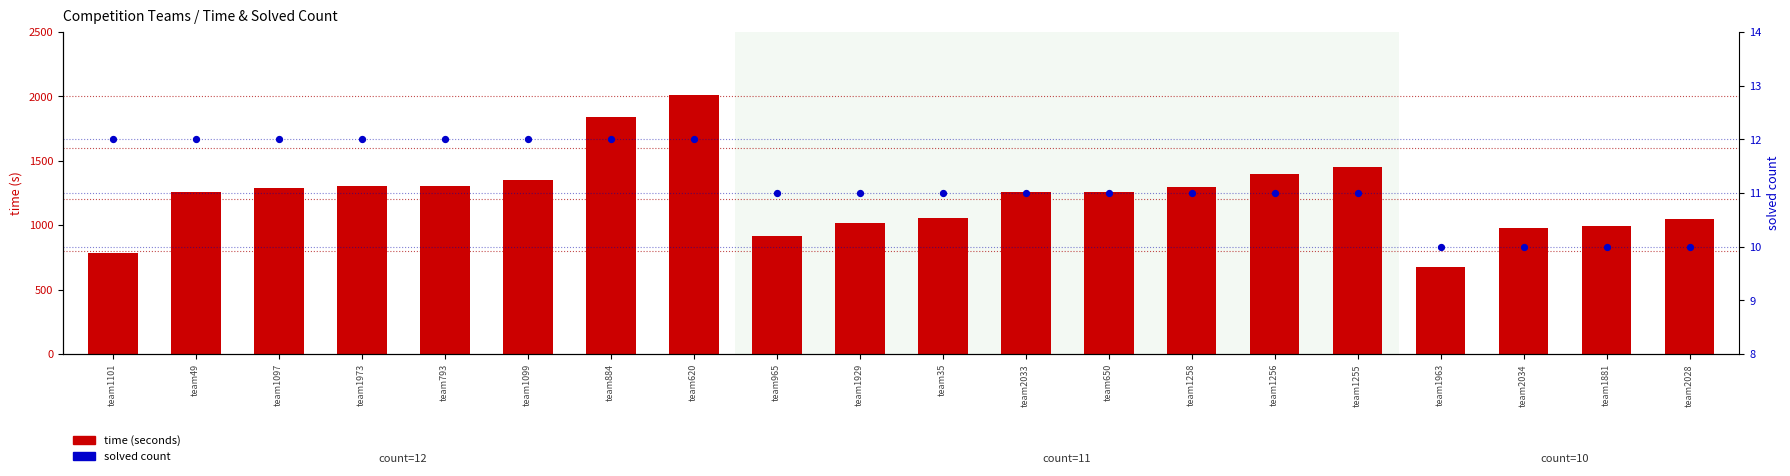

What are all the series names shown in the legend?

time (seconds), solved count